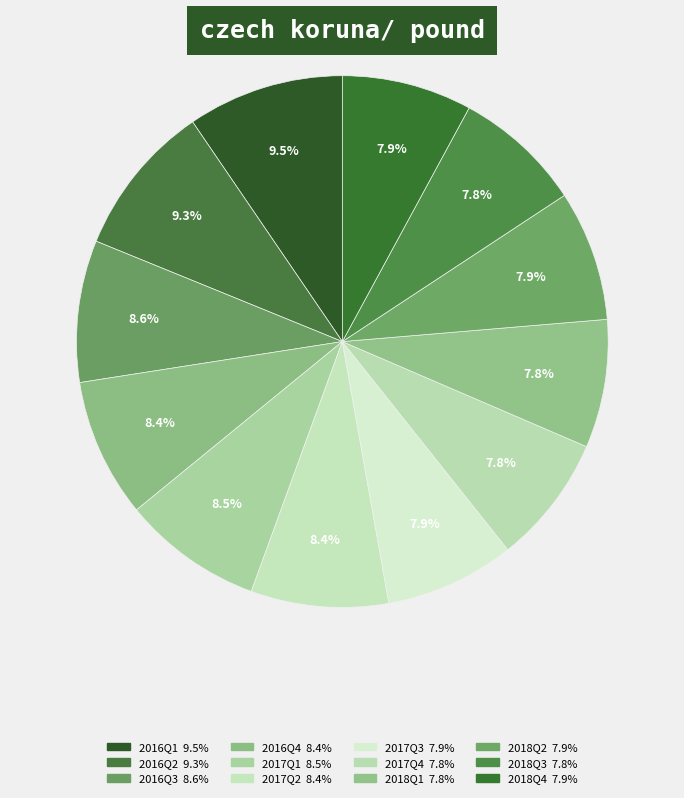

Which has a higher value, 2018Q2 or 2016Q1?

2016Q1